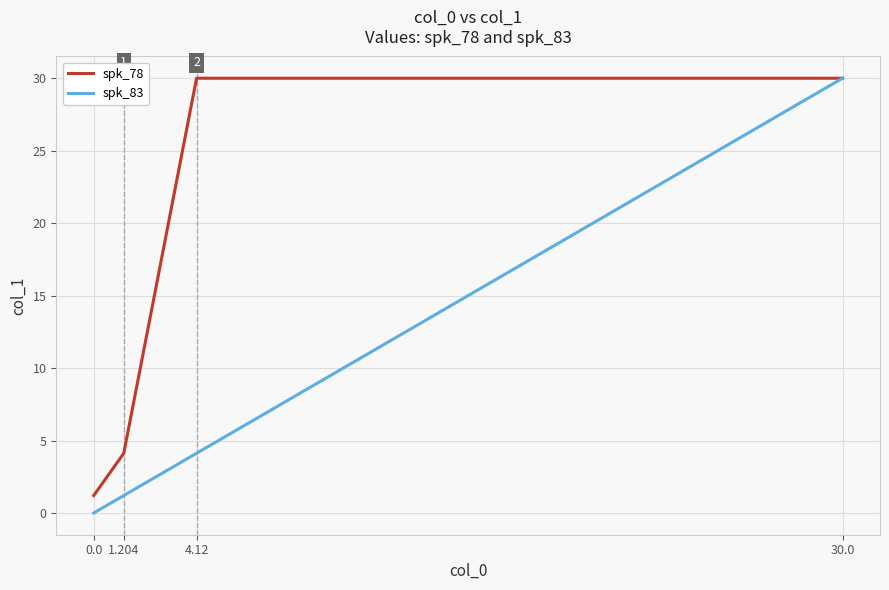

Which series has the largest total across all categories?

spk_78